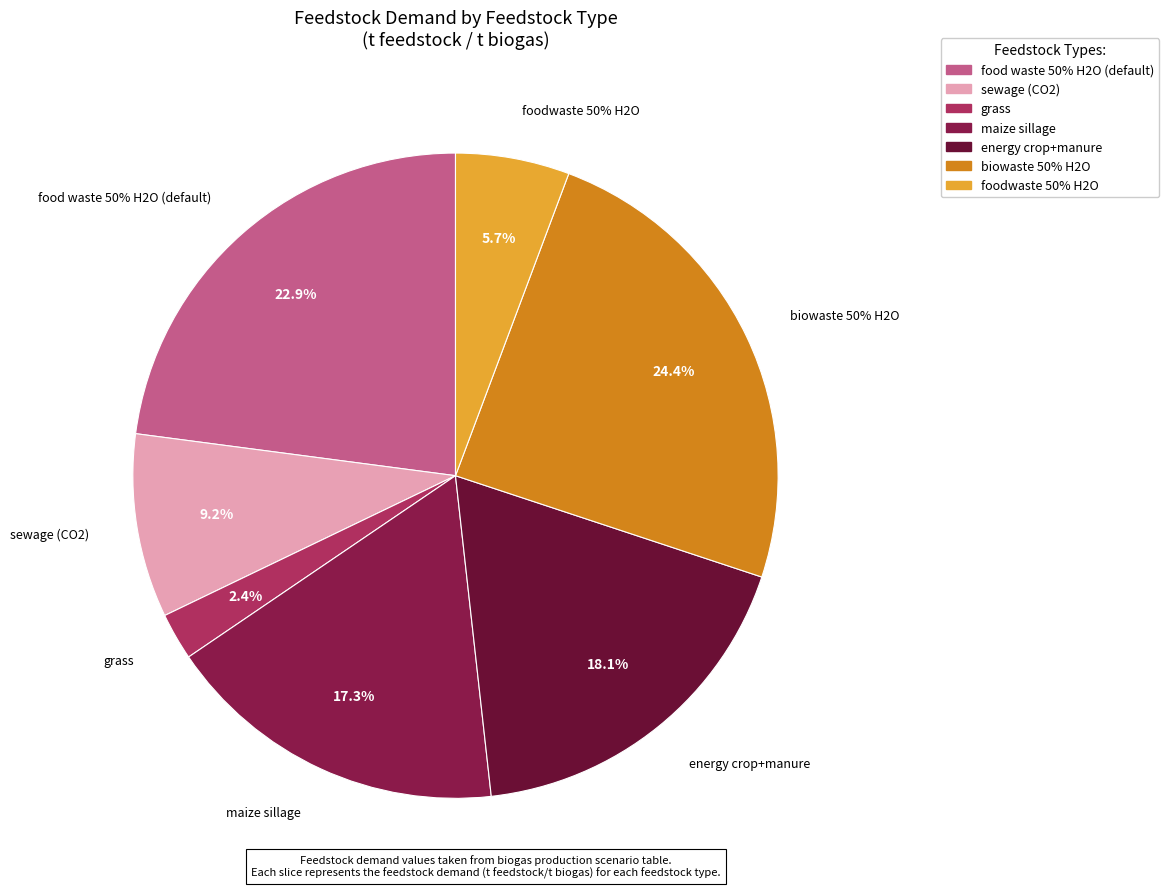

Rank the categories by value from highest to lowest.

biowaste 50% H2O, food waste 50% H2O (default), energy crop+manure, maize sillage, sewage (CO2), foodwaste 50% H2O, grass